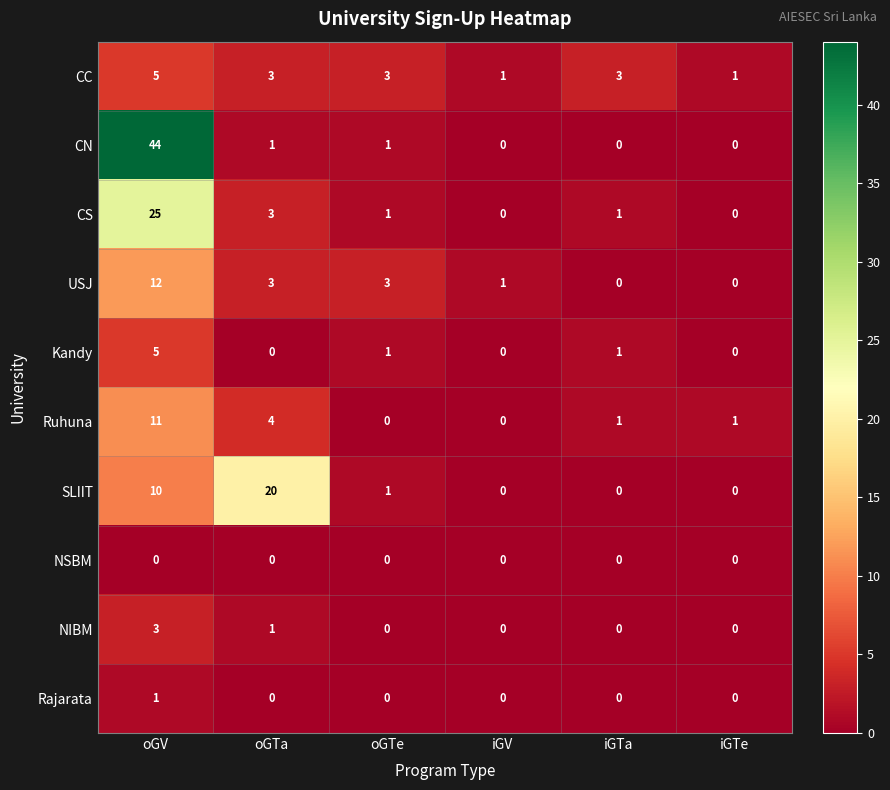

Is it true that Rajarata equals 0 at iGV?

True